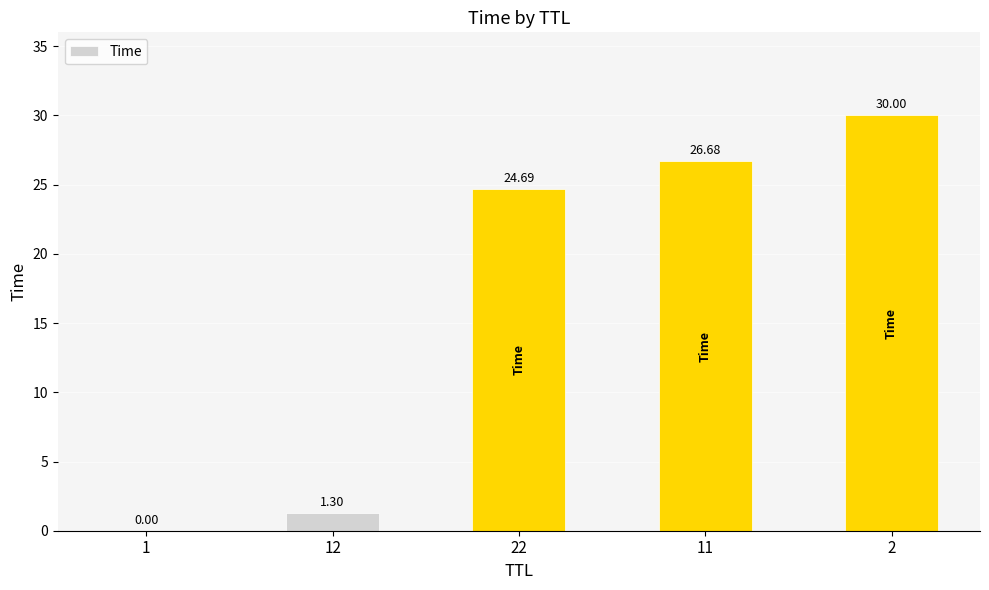

What is the ratio of the value at 22 to the value at 12?

18.9